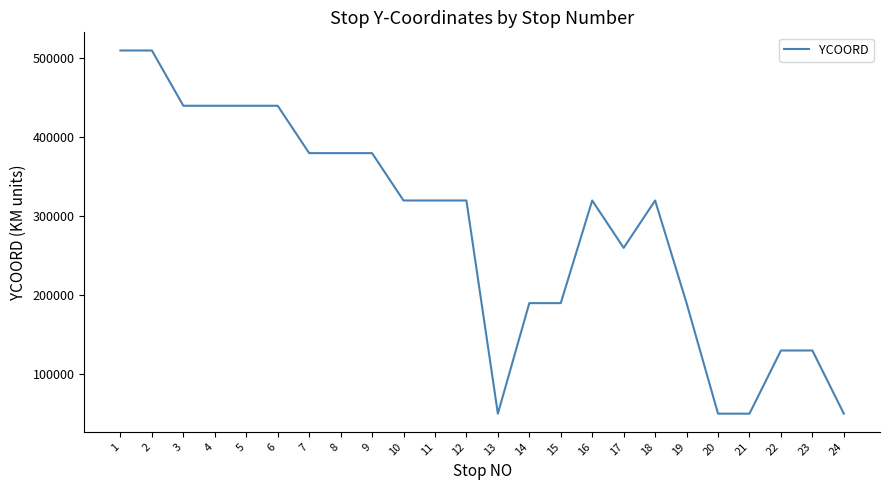

True or false: the data shows 130000 at 22.

True